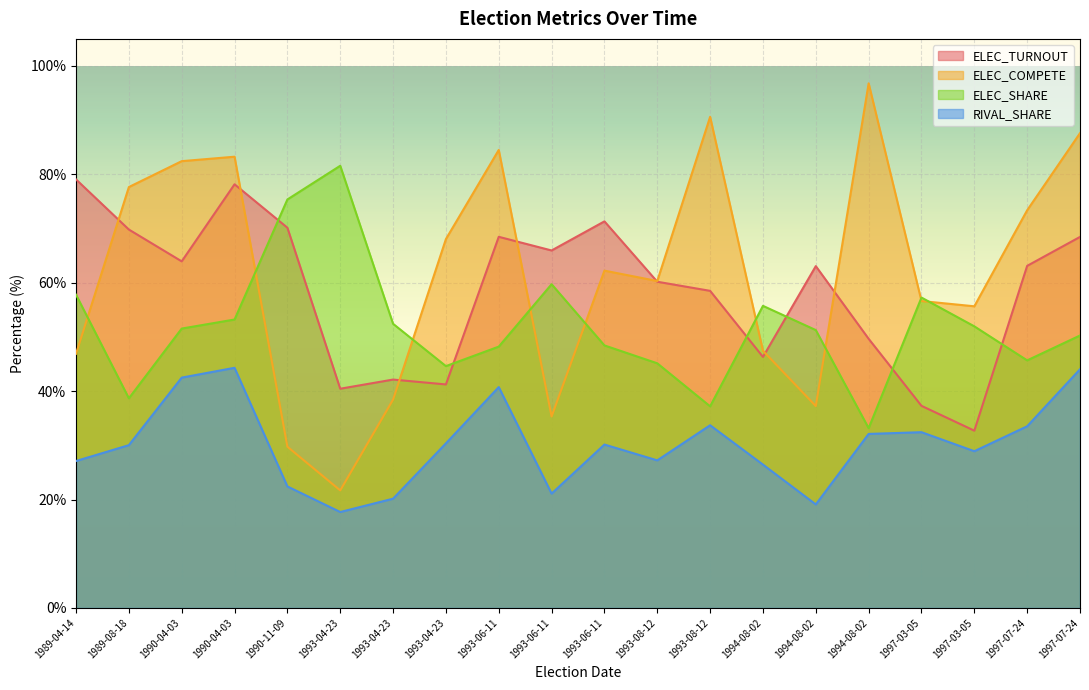

The value of ELEC_TURNOUT at 1993-06-11 is 66.0. True or false?

True